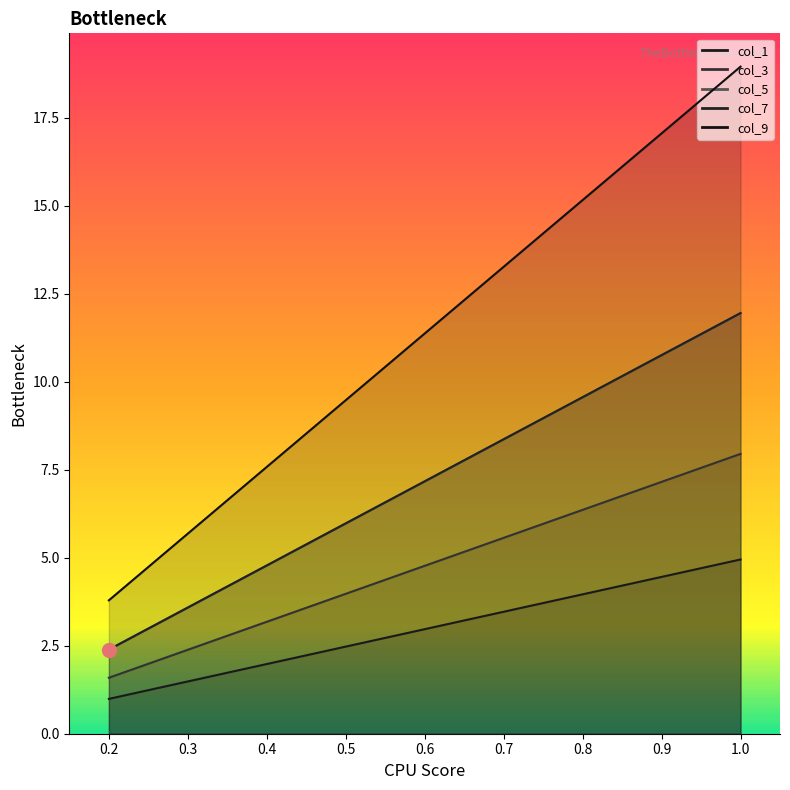

What is the difference between the col_7 values at 0.25 and 1.0?

9.0